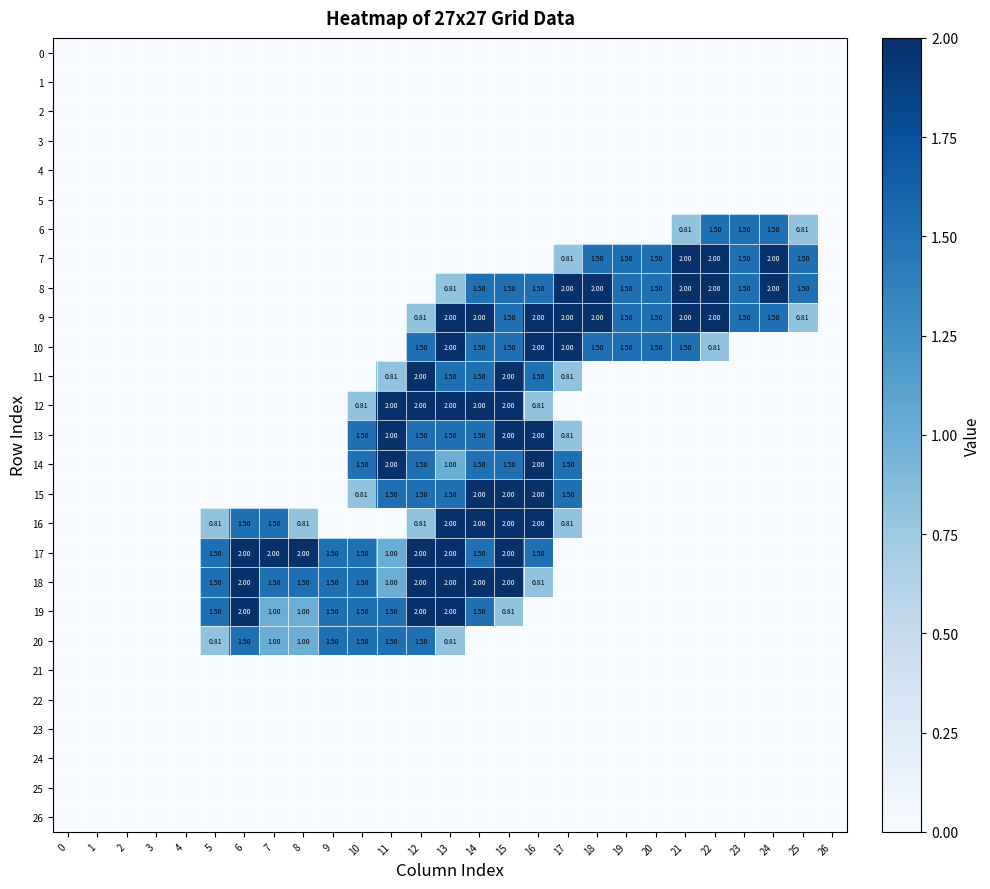

The 6 series shows 0.0 at 4. True or false?

True